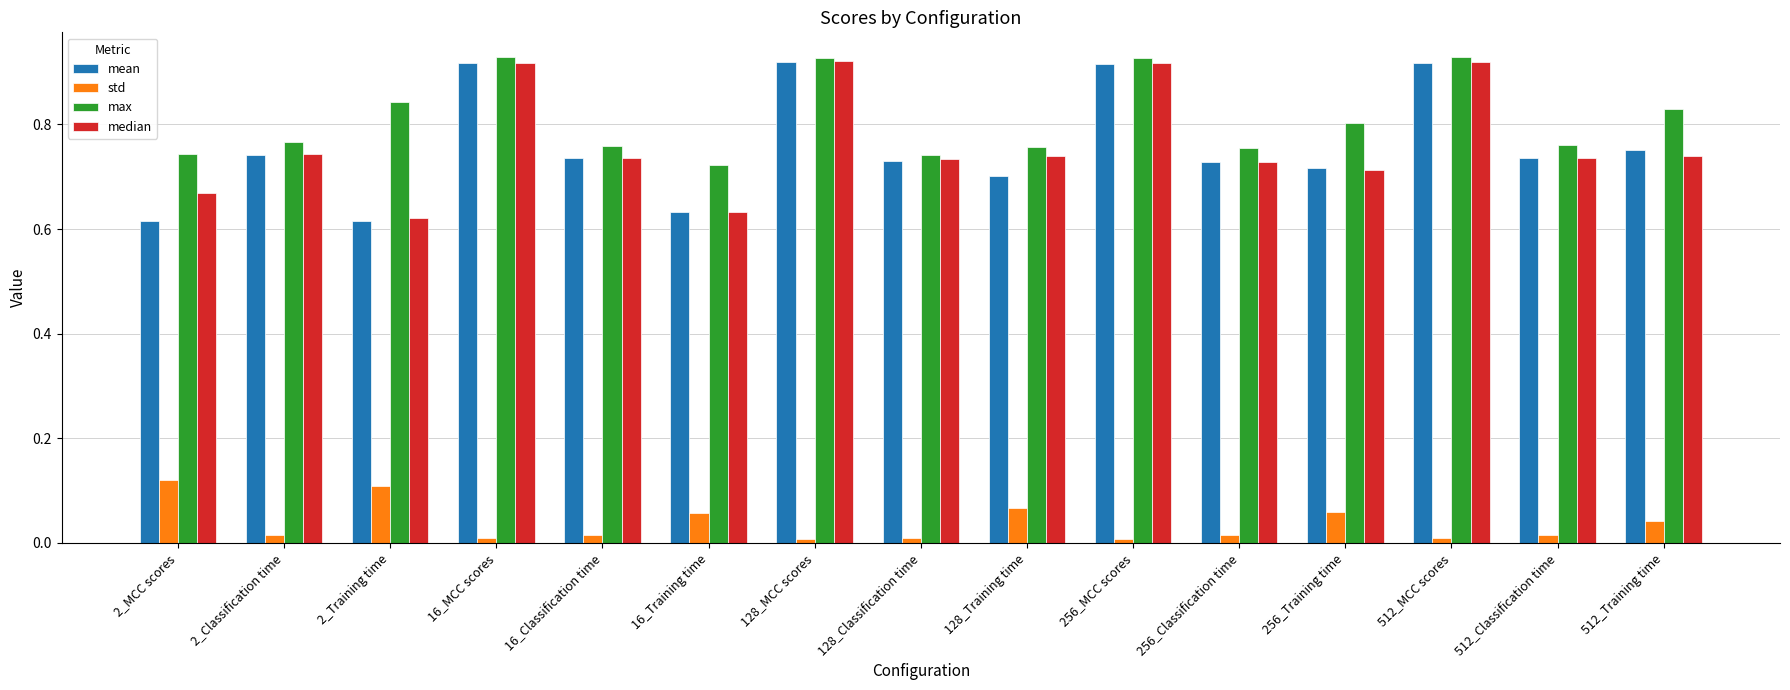

Is it true that median equals 0.3 at 512_Classification time?

False